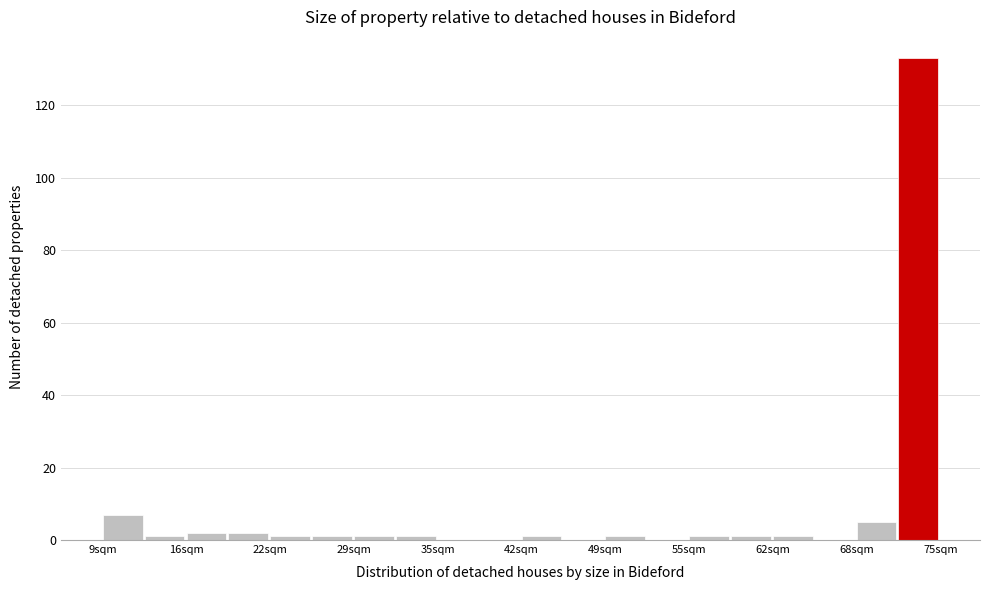

Read against the x-axis, roughly where is the centre of the tallest bar?

73